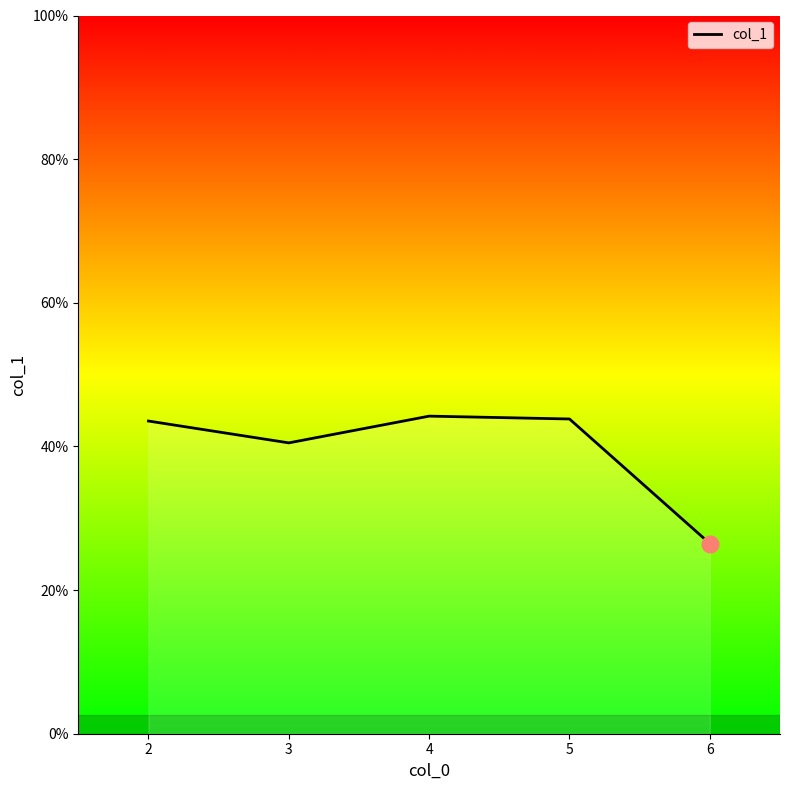

The value at 2 is 8.2. True or false?

False